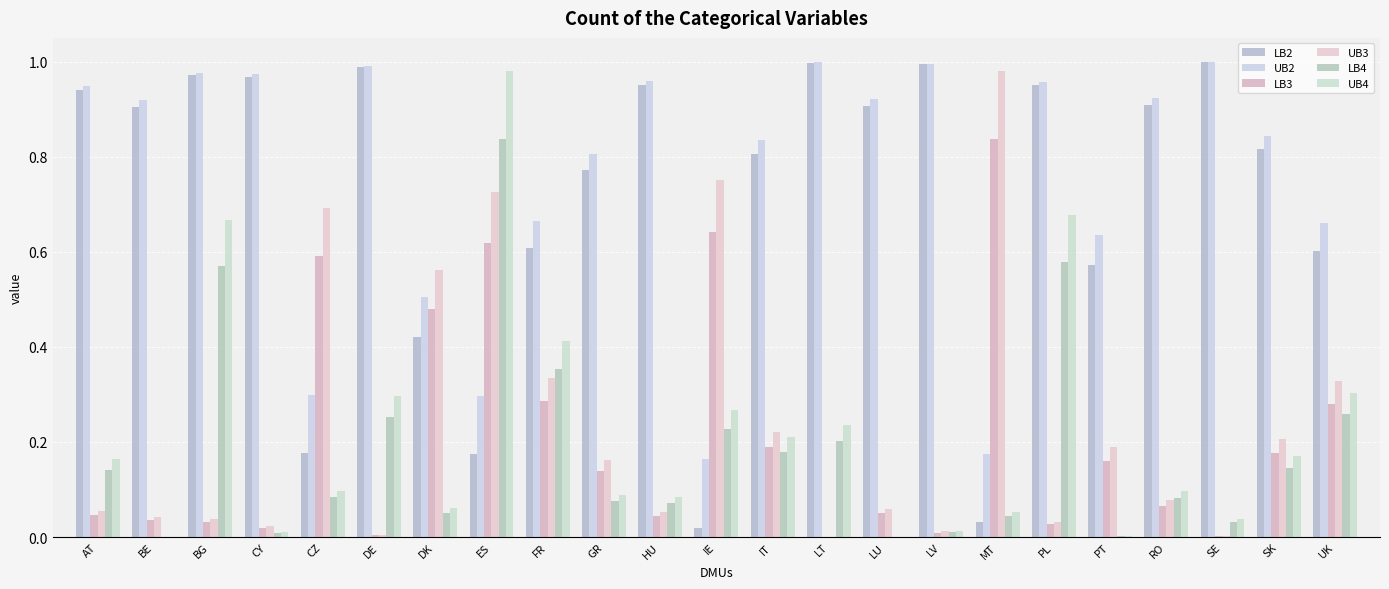

What is the value of the LB4 bar at the 3rd from the left?

0.6